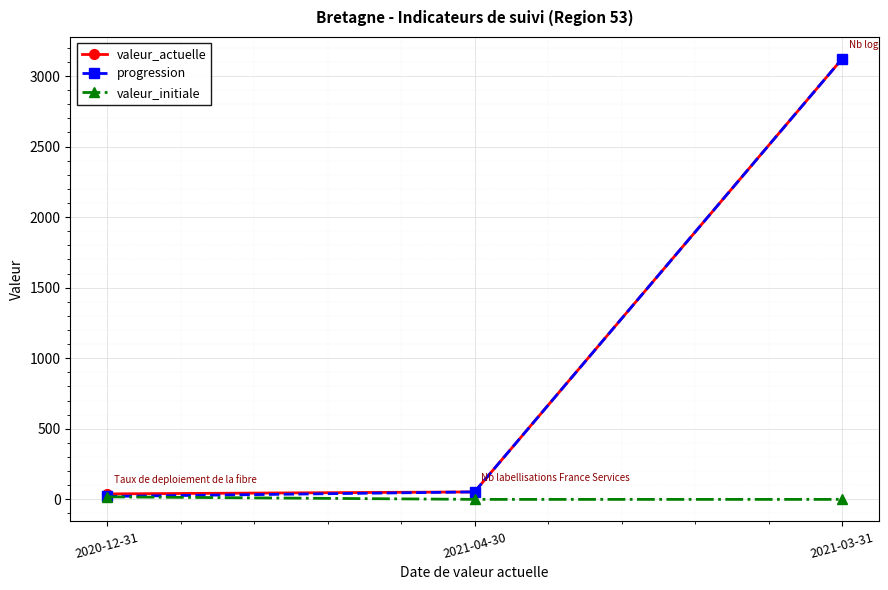

What is the difference between the progression values at 2021-04-30 and 2020-12-31?

32